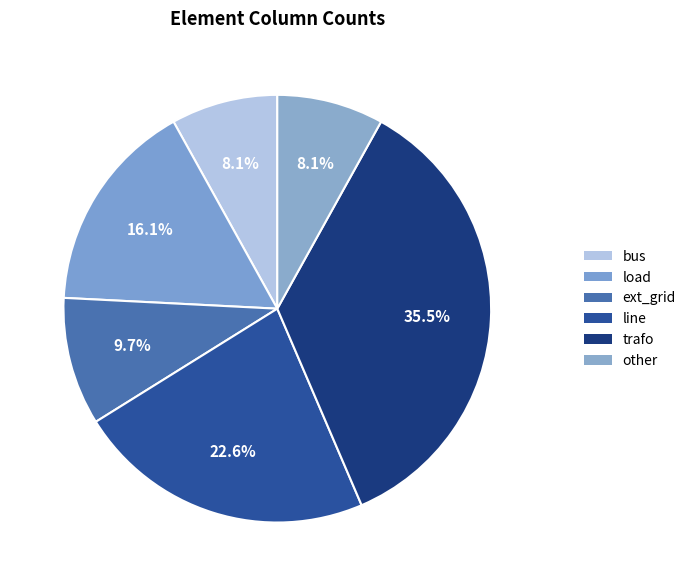

How many slices are in this pie chart?

6